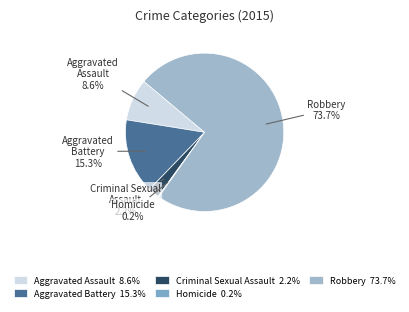

What is the largest slice in the pie chart?

Robbery